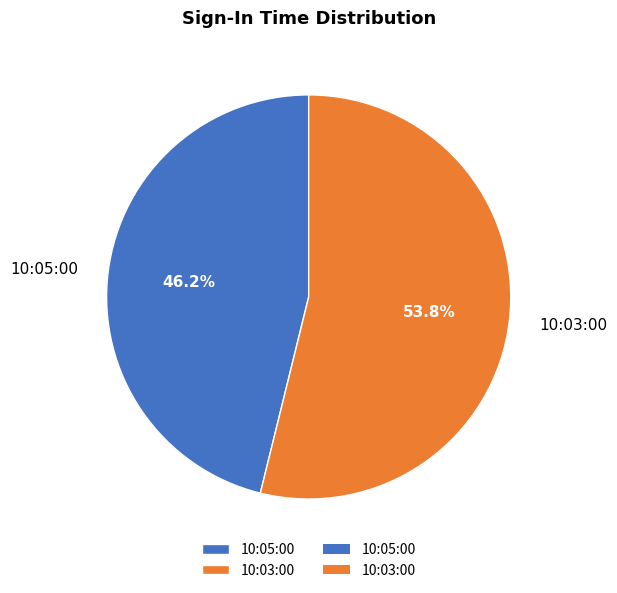

How many slices are in this pie chart?

2